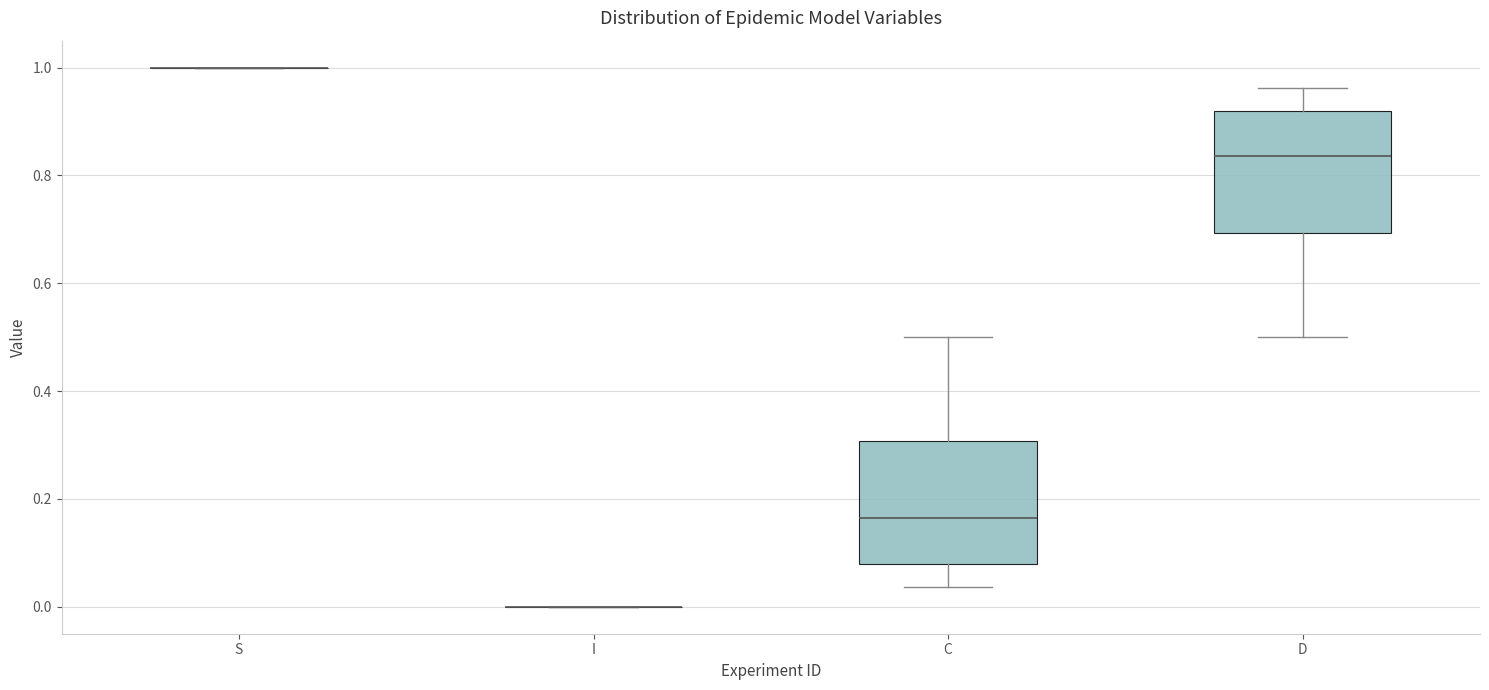

Reading left to right, read every box against the y-axis: the position of its median line, the range the box covers, and the ends of its whiskers. The values are not printed on the chart, so give them approximately, as read against the axis.

S: box collapsed to a line at 1.00, whiskers 1.00 to 1.00
I: box collapsed to a line at 0.00, whiskers 0.00 to 0.00
C: median 0.16, box 0.08 to 0.30, whiskers 0.04 to 0.50
D: median 0.84, box 0.70 to 0.92, whiskers 0.50 to 0.96